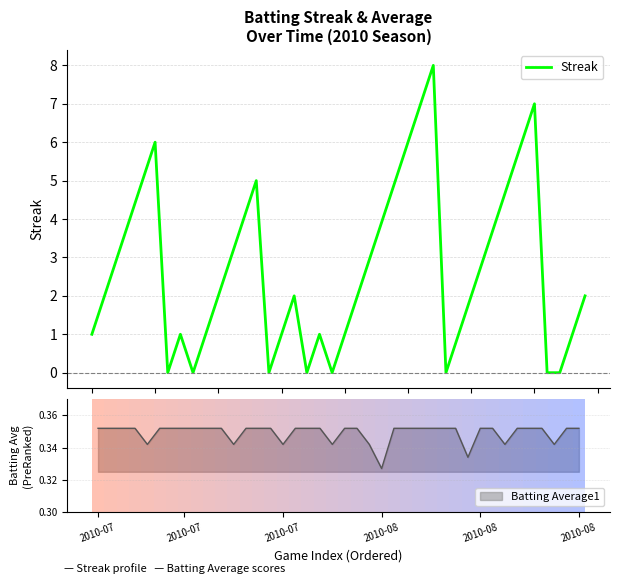

What is the maximum value for Streak?

8